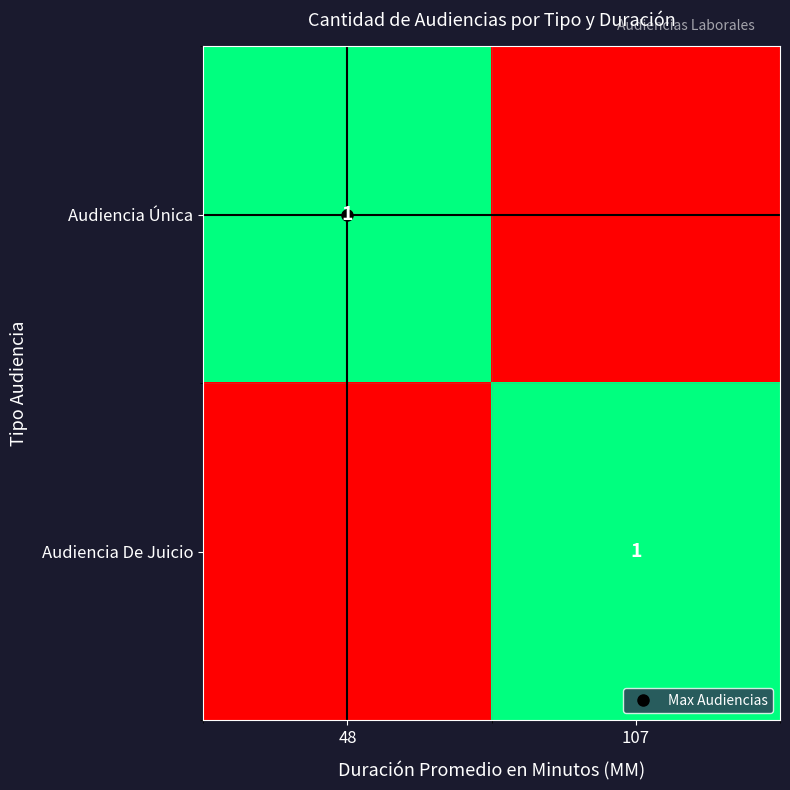

The value of Audiencia De Juicio at 107 is 1. True or false?

False